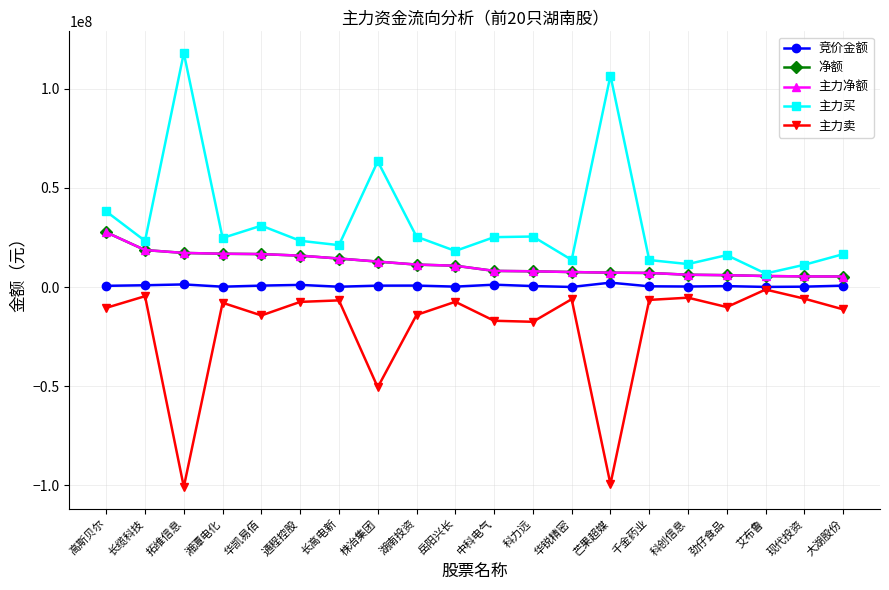

List the series in order of their peak value, lowest first.

主力卖, 竞价金额, 净额, 主力净额, 主力买